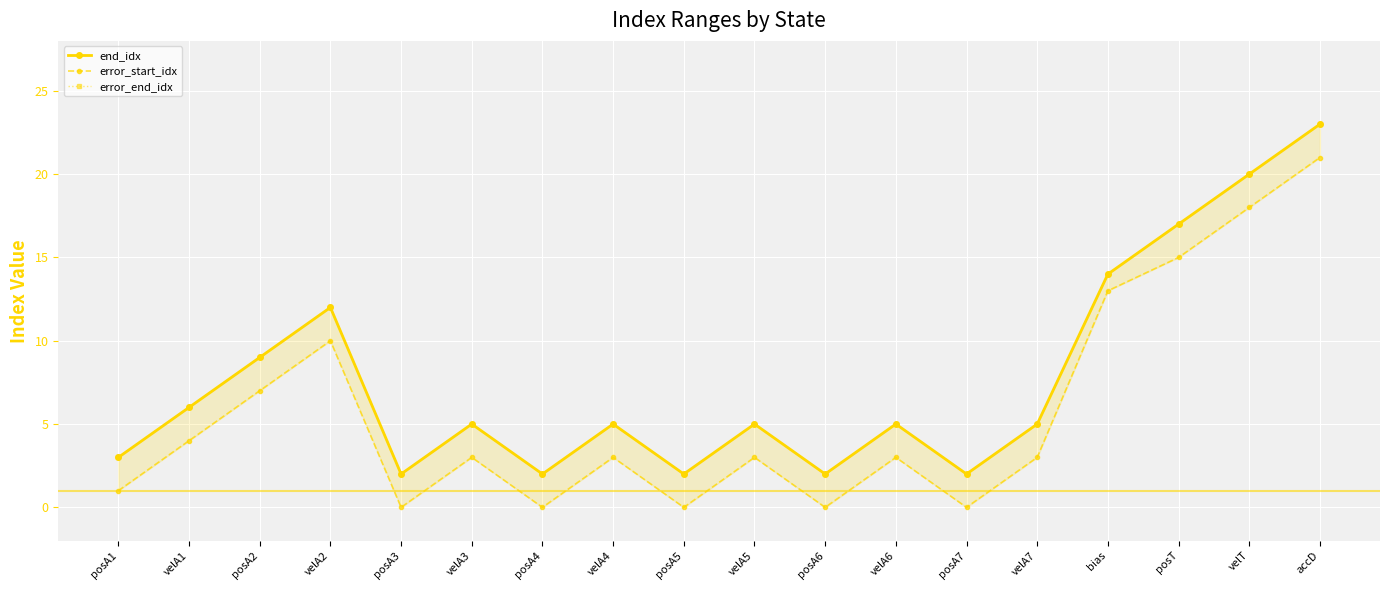

What is the difference between the maximum and second lowest values in the error_end_idx series?

21